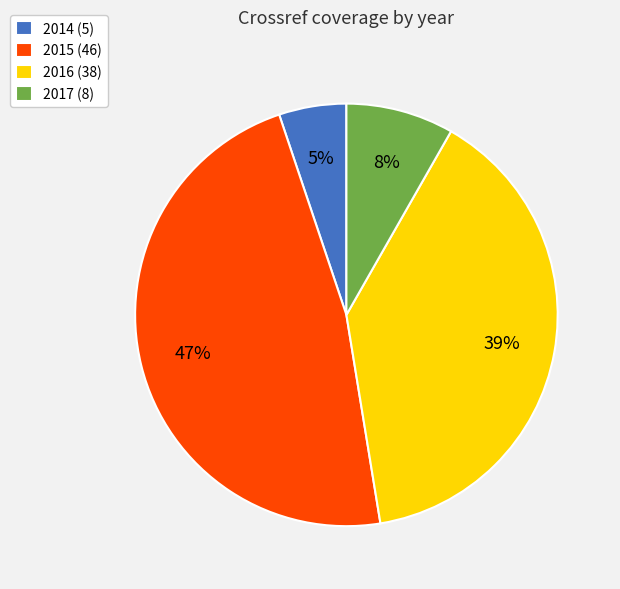

How many segments does this pie chart have?

4